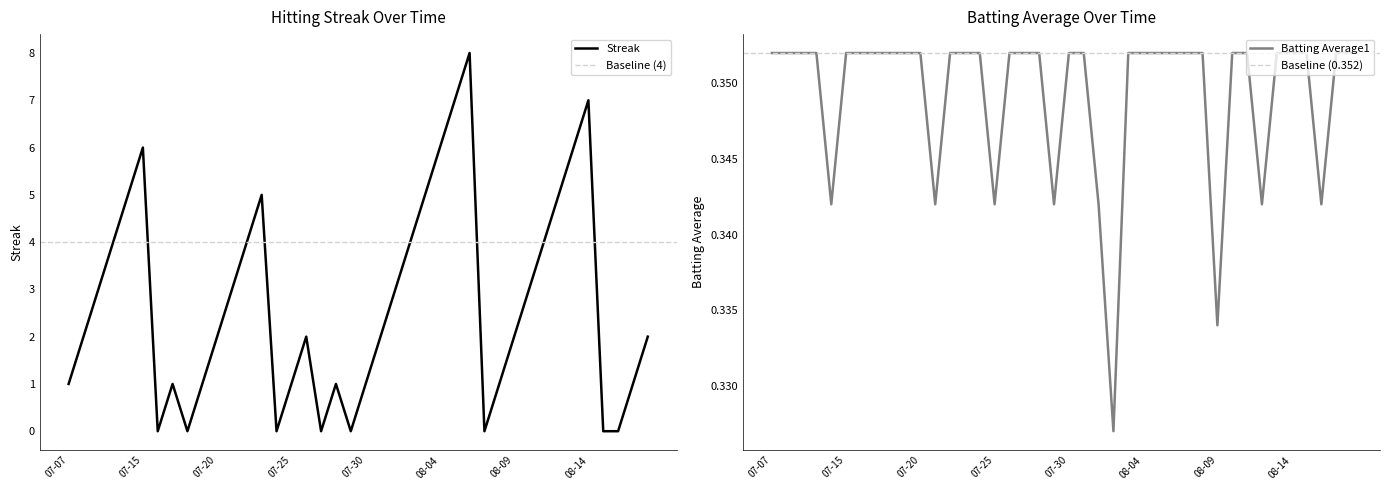

Which series has the largest range (max minus min)?

Streak